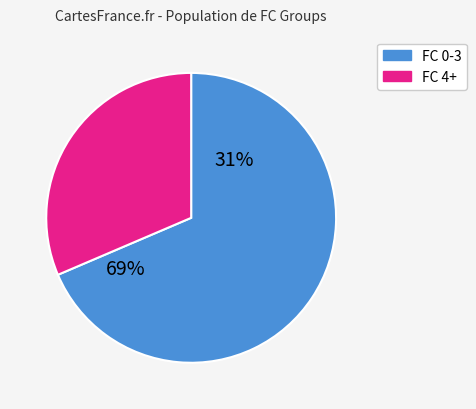

What is the change in value from 6 to 13?

+7